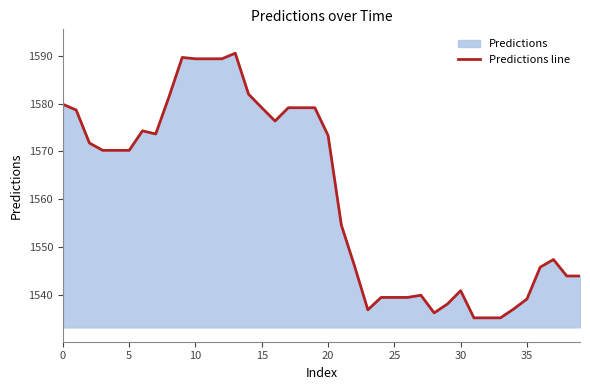

What is the ratio of the value at 29 to the value at 15?

1.0